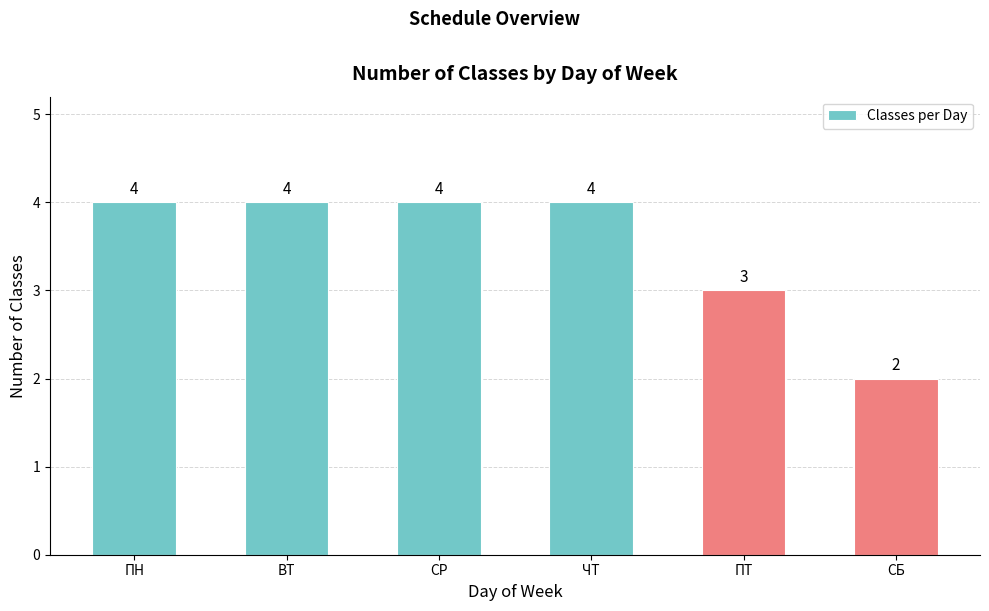

How many bars are there in total?

6